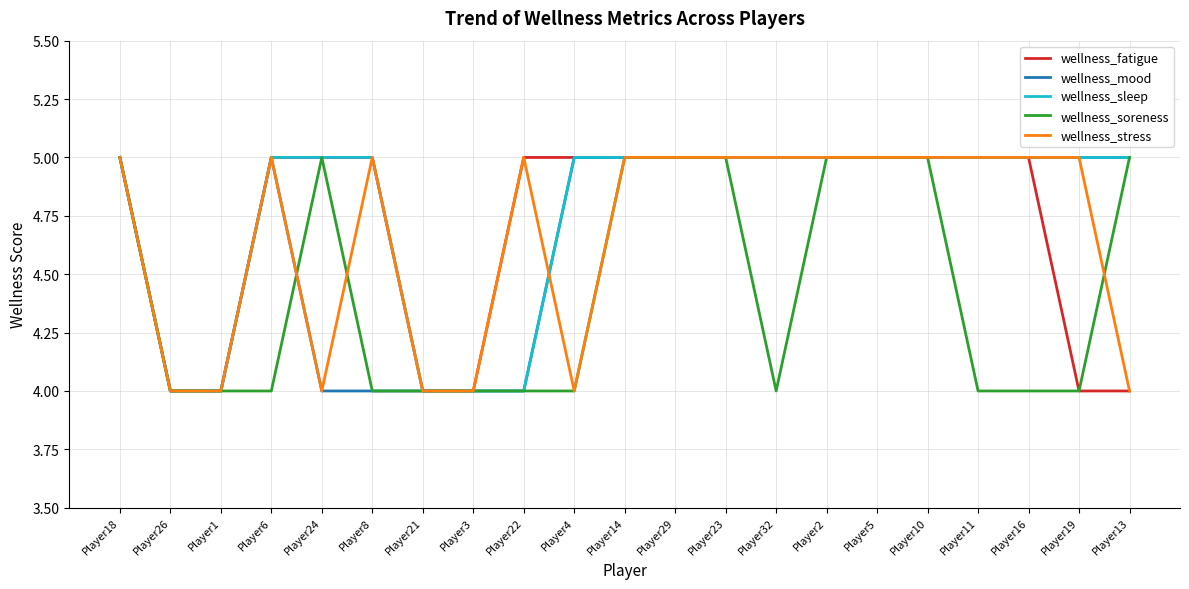

The value of wellness_soreness at Player10 is 5. True or false?

True